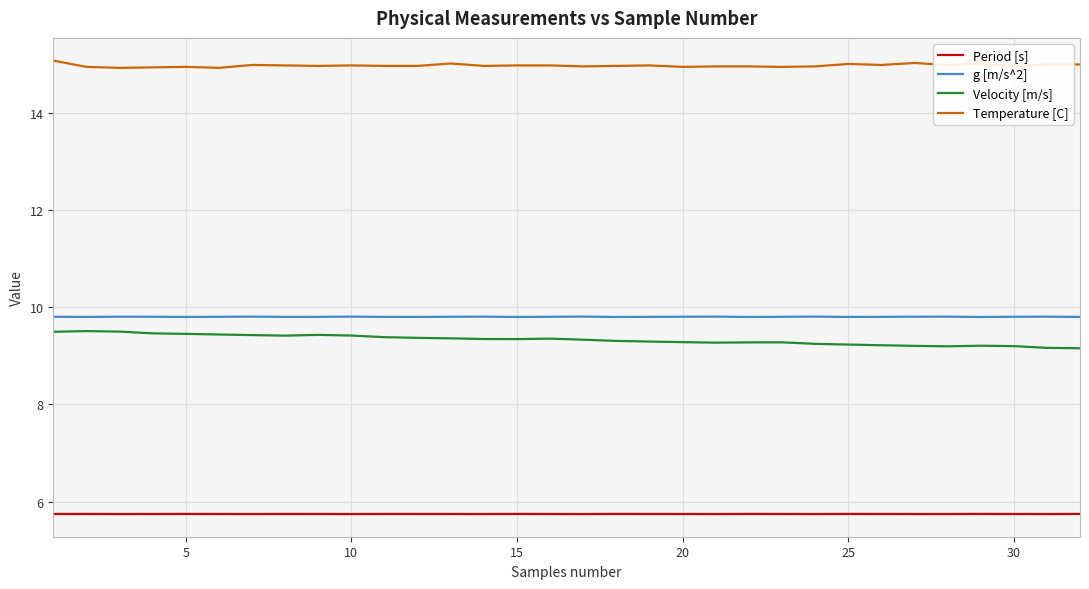

True or false: Velocity [m/s] has more than 0 interior local peaks.

True